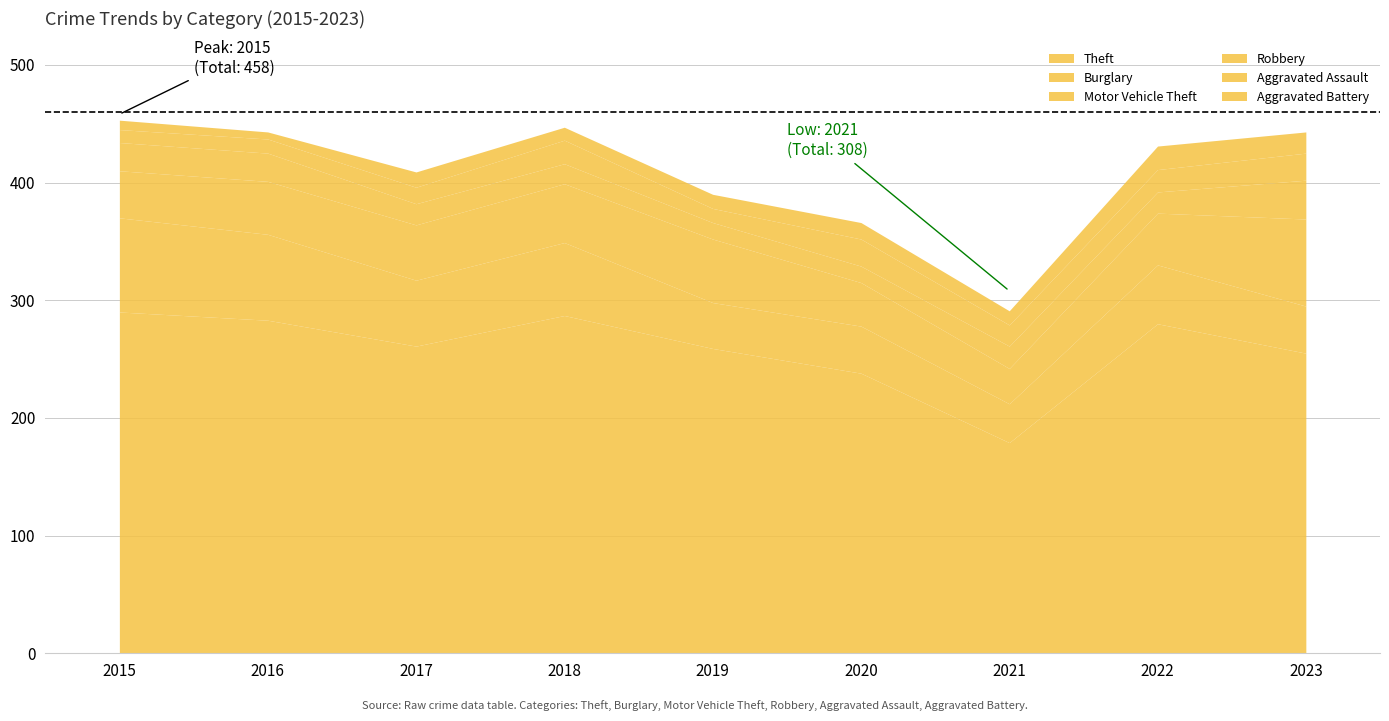

Between 2022 and 2018, which is larger?

2018